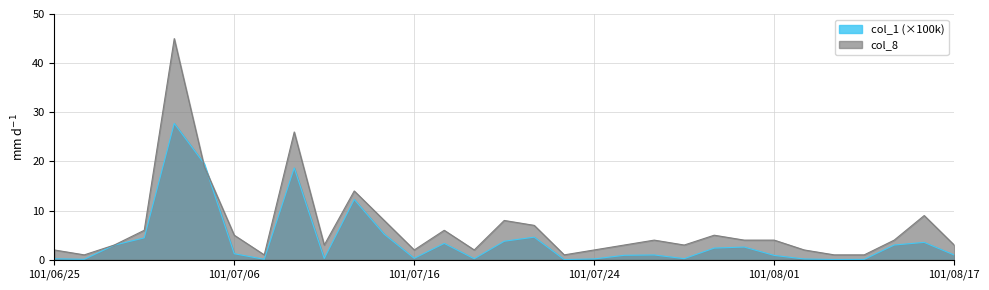

At how many categories does at least one series exceed 41?

1